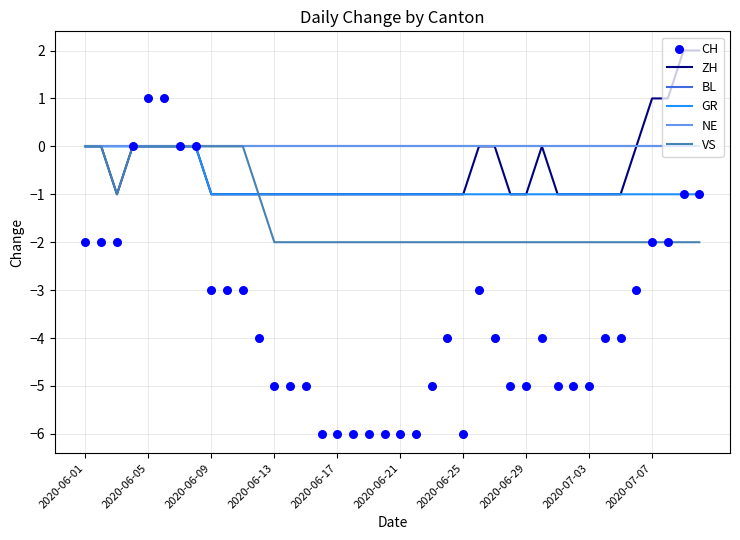

What is the total value across all series at 23?

-8